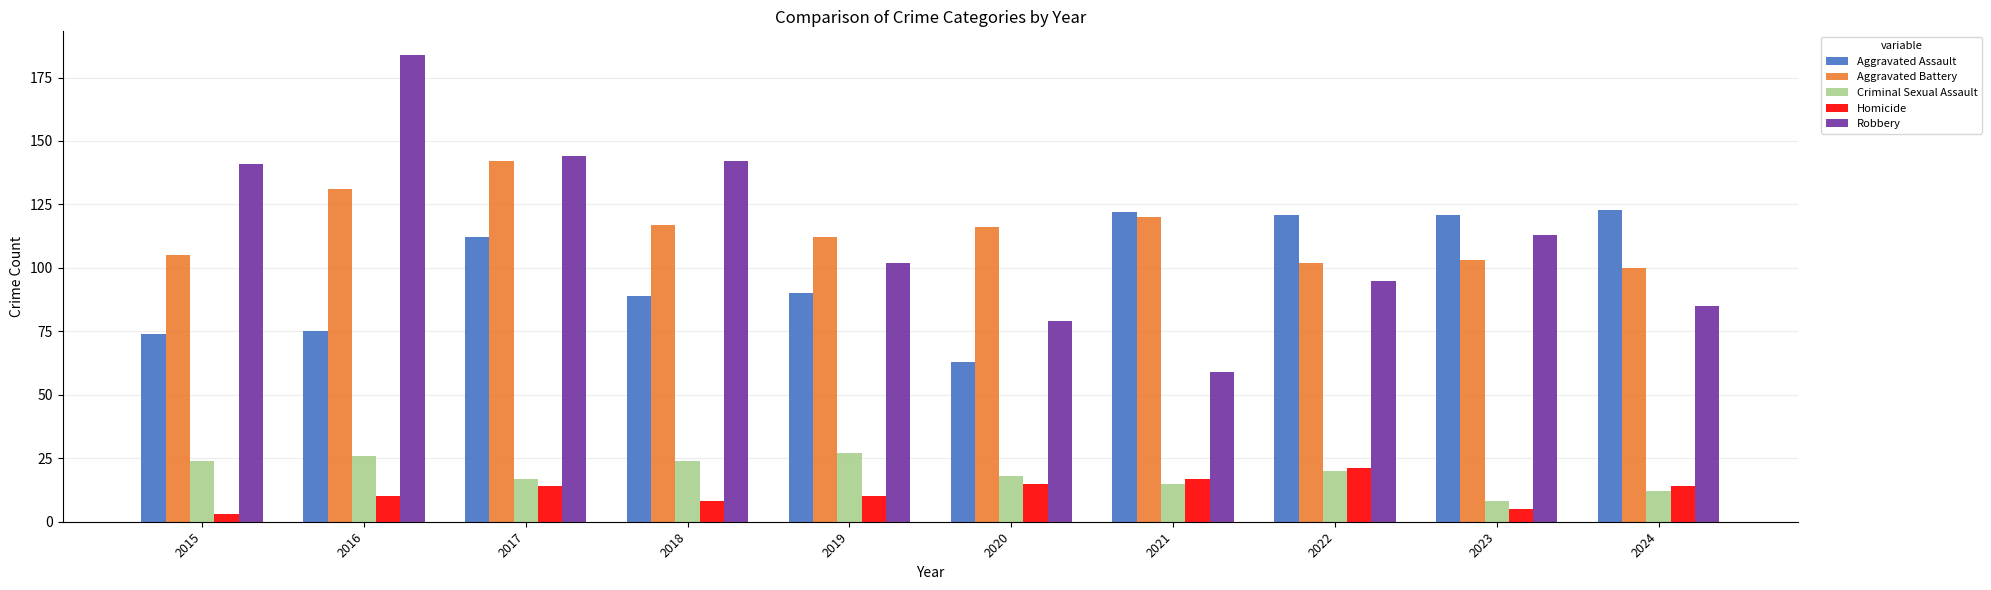

Where is Robbery nearest to the value 121?

2023